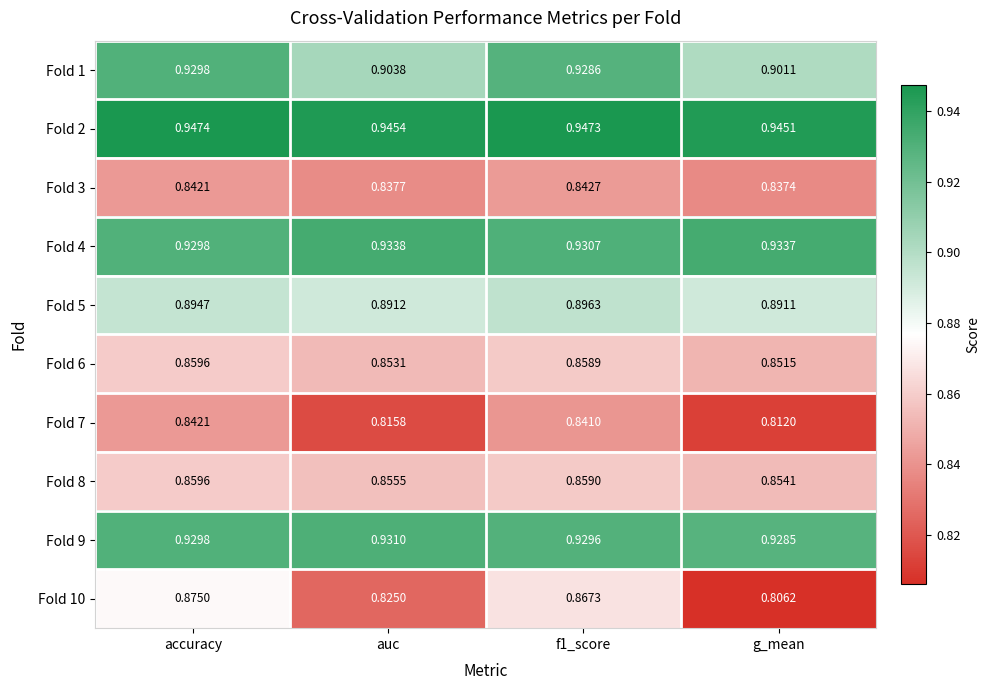

Which category has the highest value across all series?

accuracy